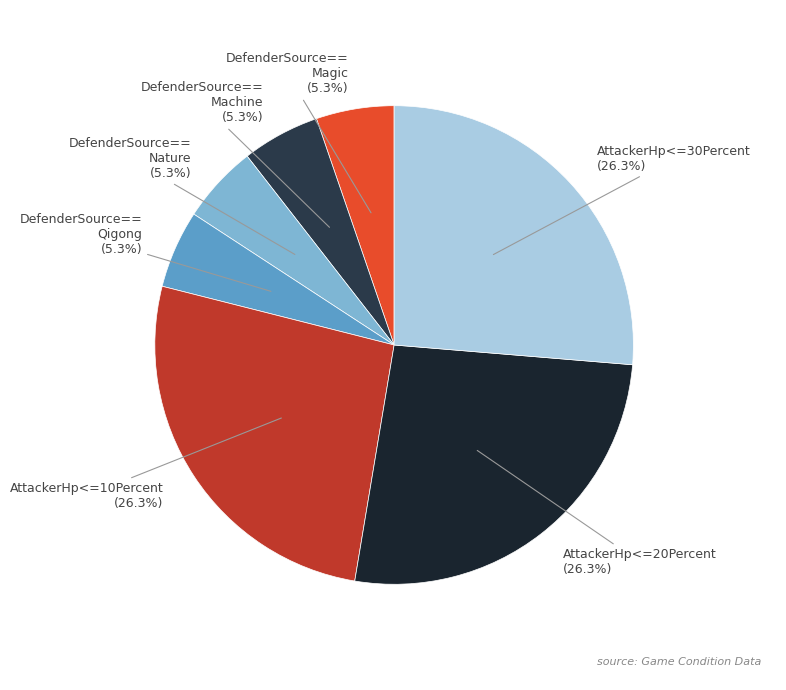

Rank the categories by value from lowest to highest.

DefenderSource==Magic, DefenderSource==Machine, DefenderSource==Nature, DefenderSource==Qigong, AttackerHp<=10Percent, AttackerHp<=20Percent, AttackerHp<=30Percent